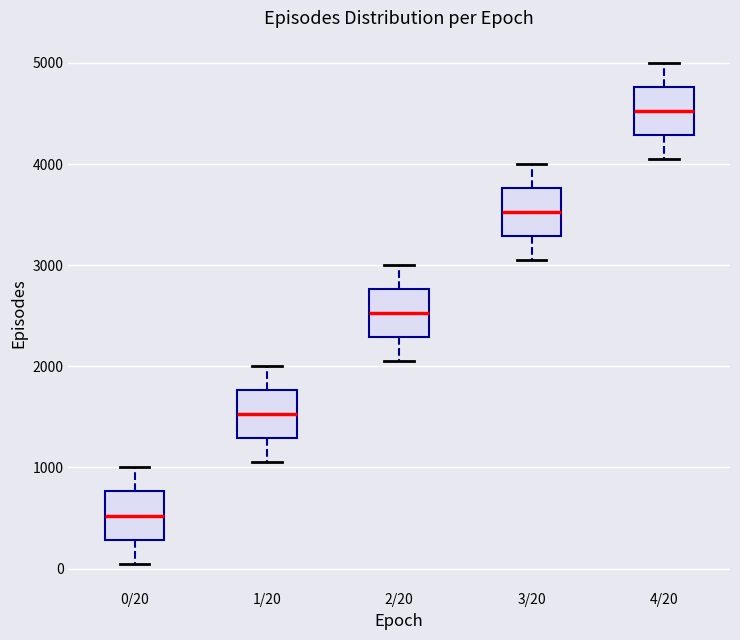

Which box's median line is the lowest?

0/20